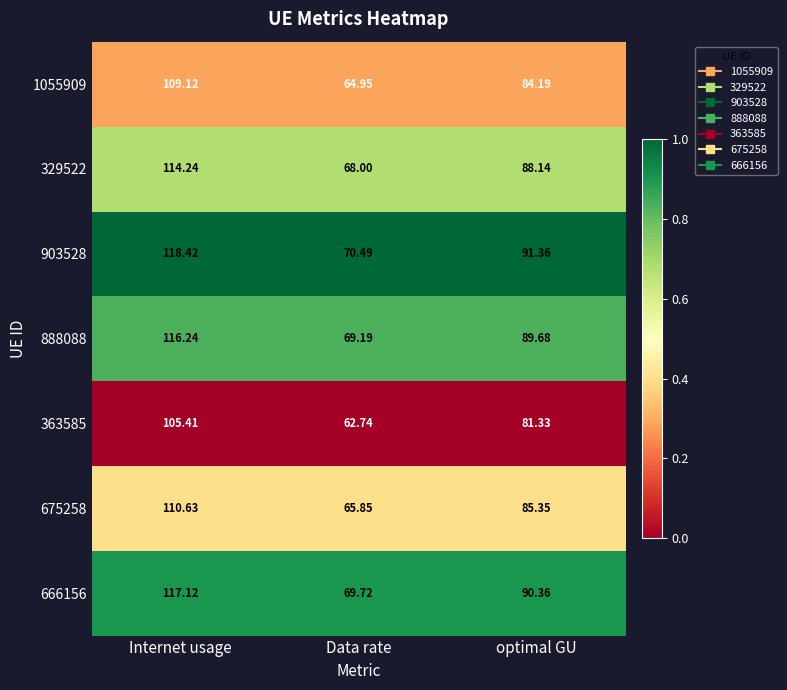

At which category does the chart reach its minimum across all series?

Data rate